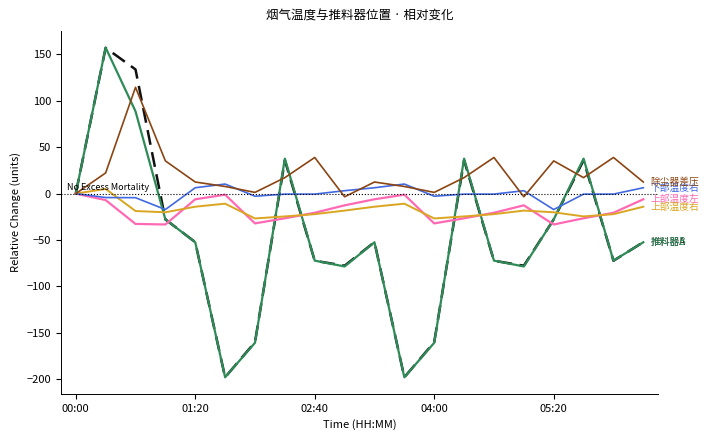

What is the smallest value displayed?

-197.9